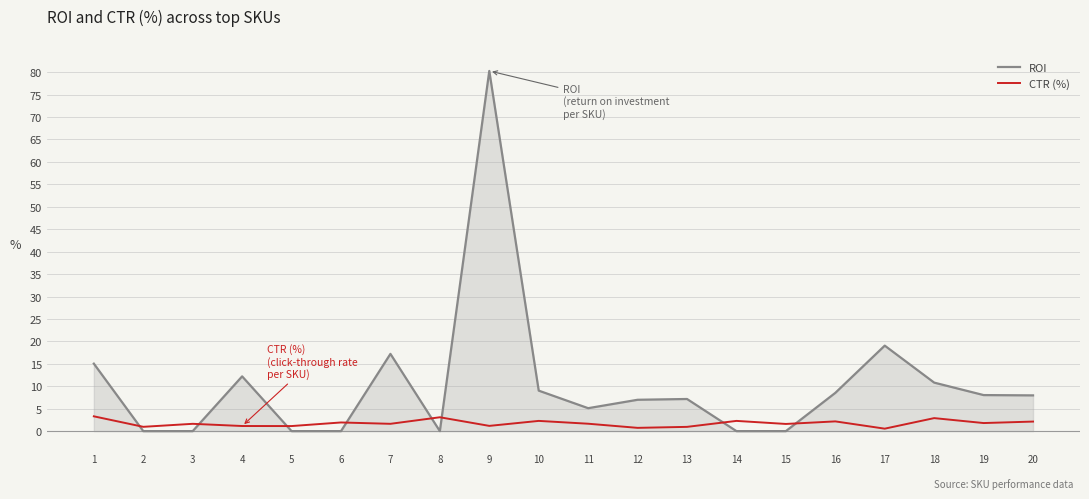

How many values in the CTR (%) series exceed 1?

16